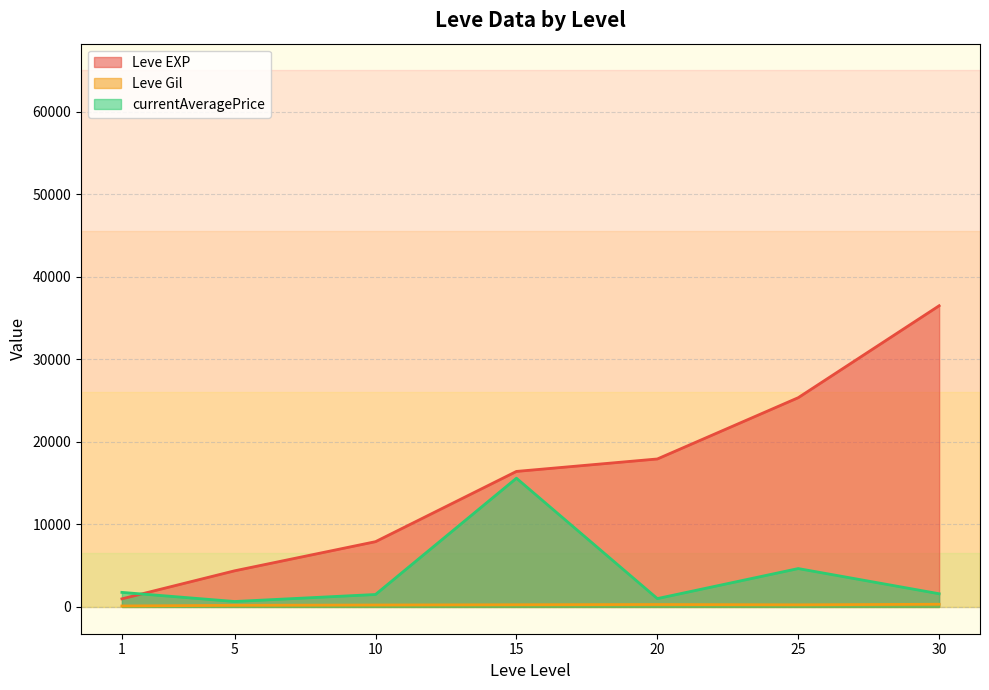

List the series in order of their overall mean, highest first.

Leve EXP, currentAveragePrice, Leve Gil